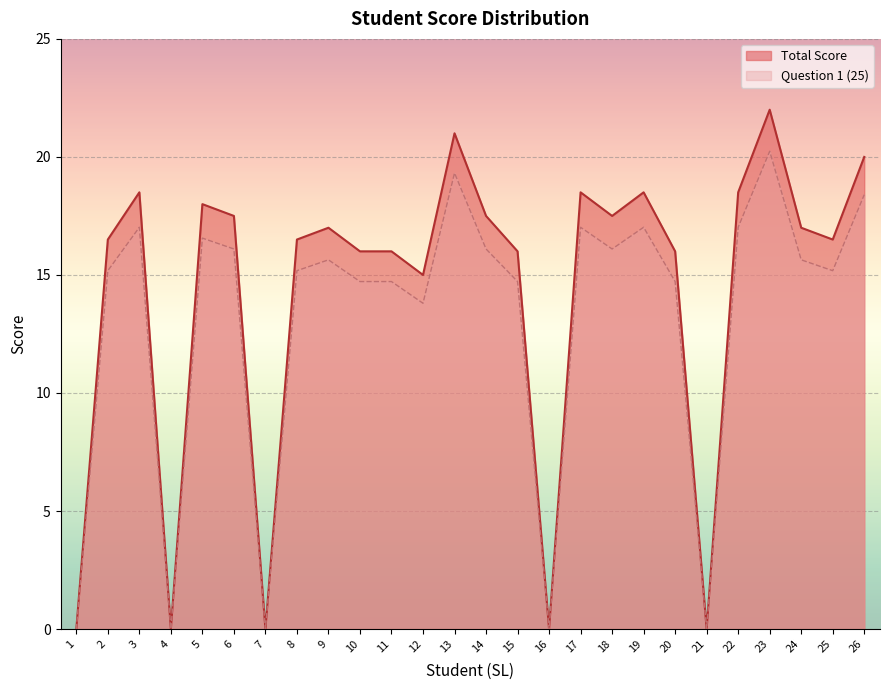

Where is the first local maximum for Total Score?

3